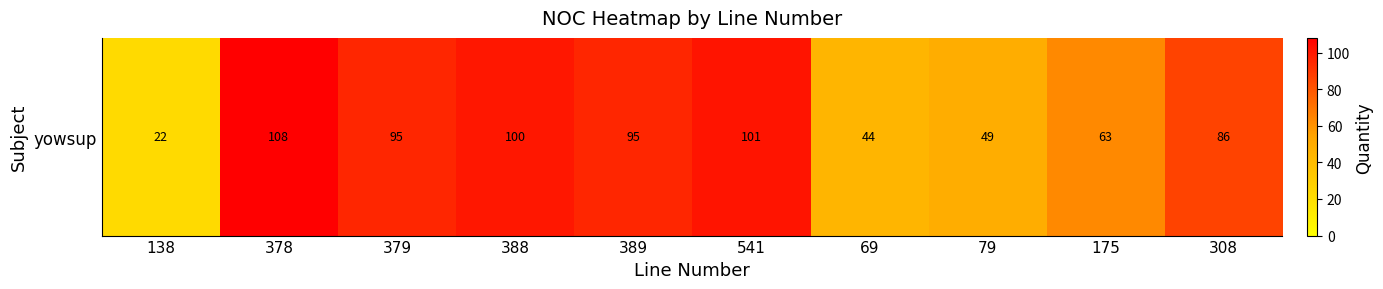

What is the difference between the maximum and minimum values?

86